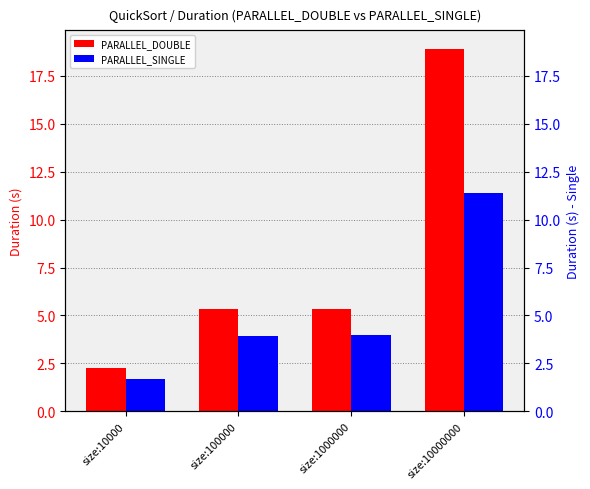

How many bars are there in total?

8